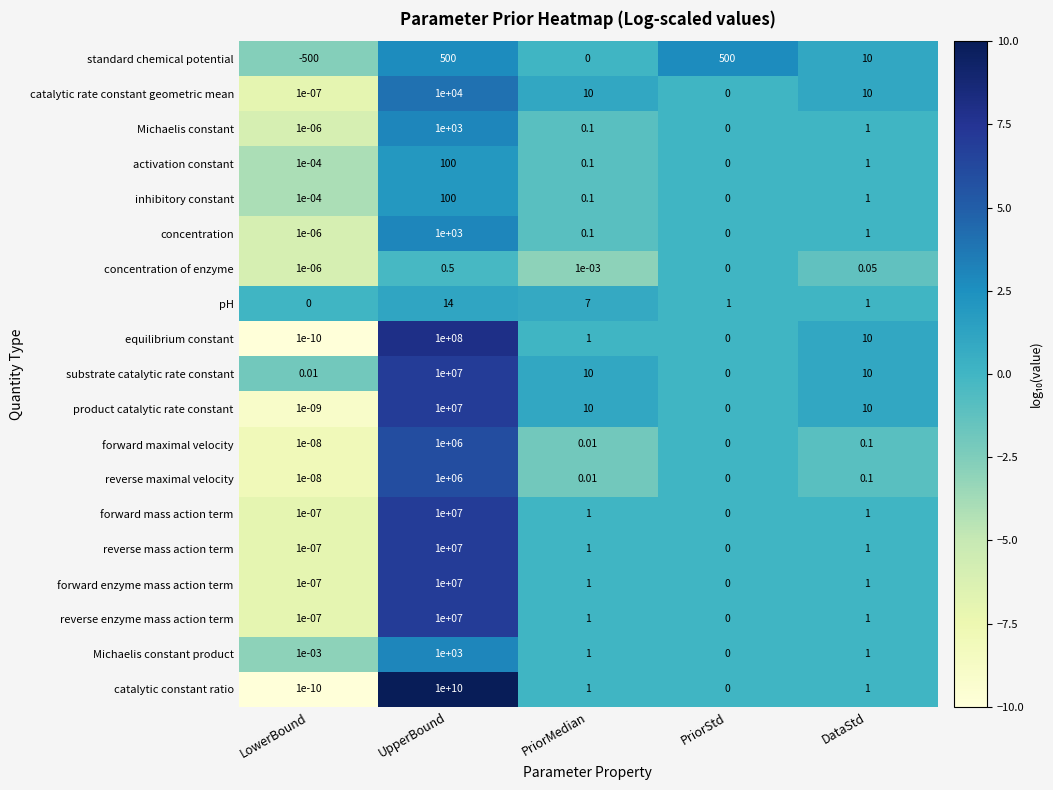

Which label corresponds to the smallest value in the chart?

LowerBound